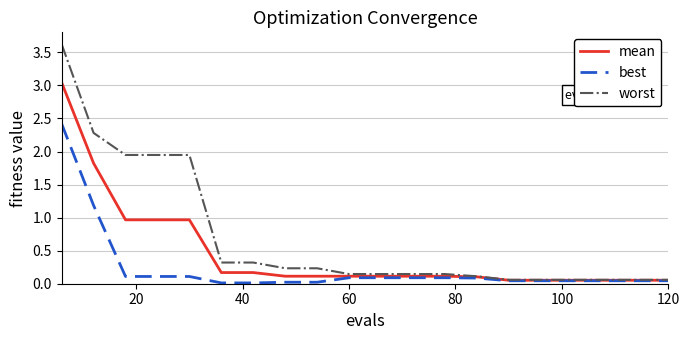

Rank the series by their maximum value, from highest to lowest.

worst, mean, best